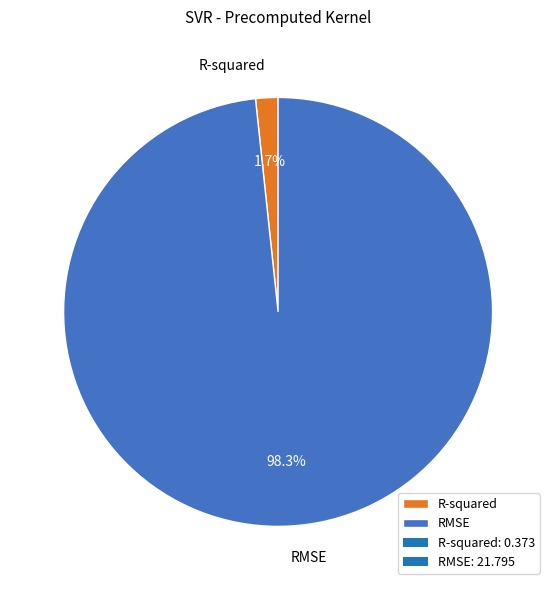

What percentage do RMSE and R-squared together represent?

100.0%